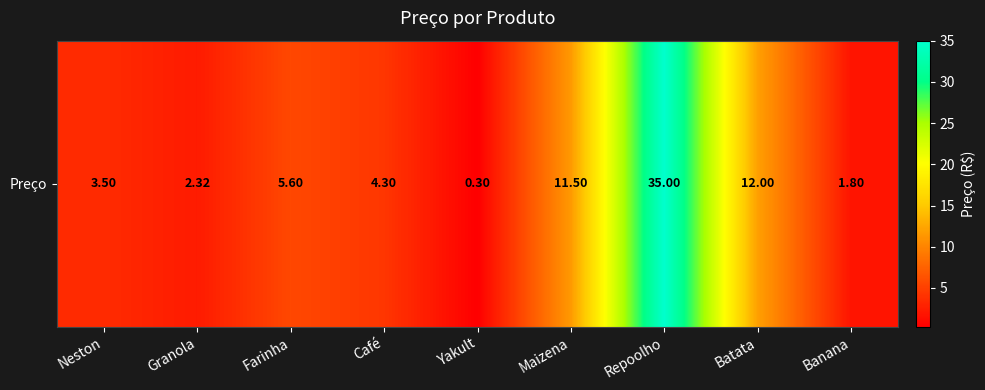

Reading left to right, extract all data points from this chart.

3.5	2.3	5.6	4.3	0.3	11.5	35.0	12.0	1.8